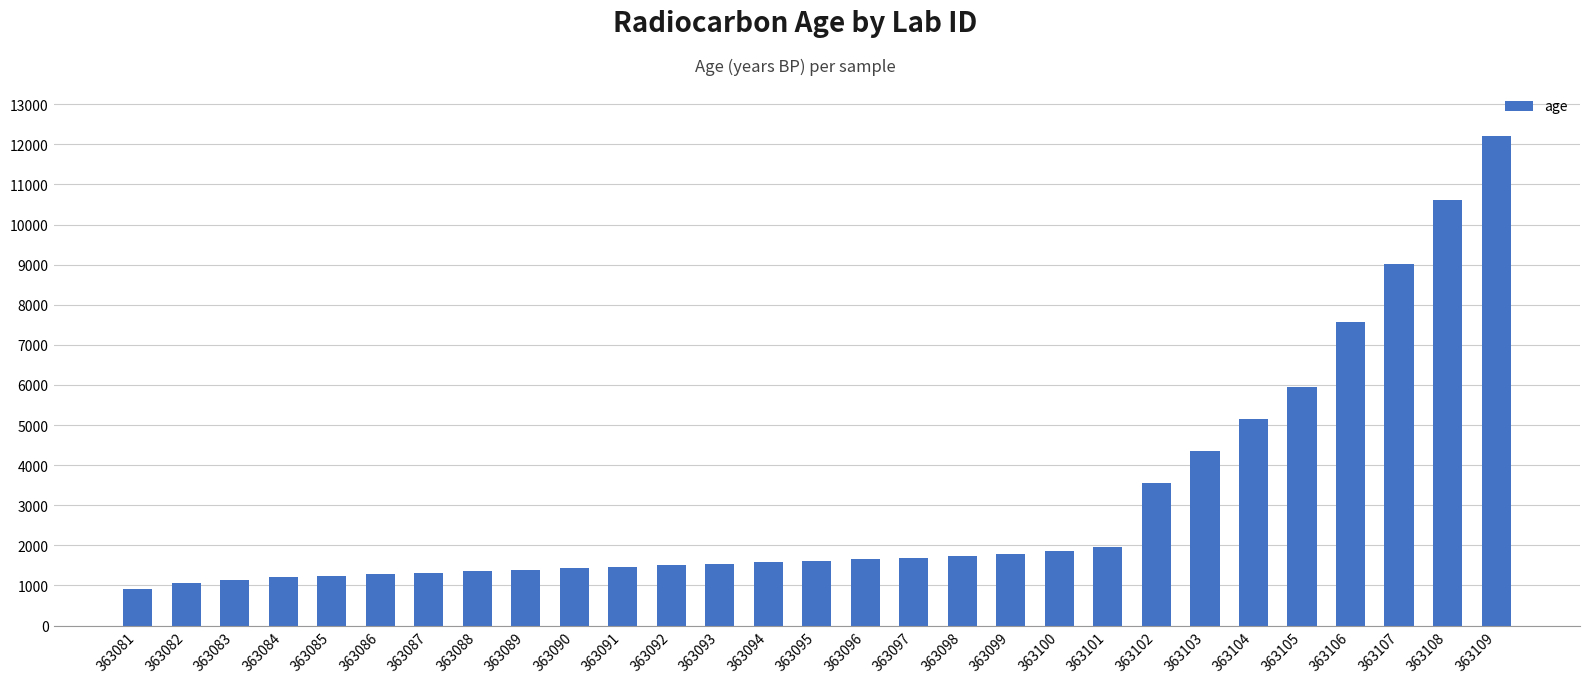

Where is the data nearest to the value 6557?

363105